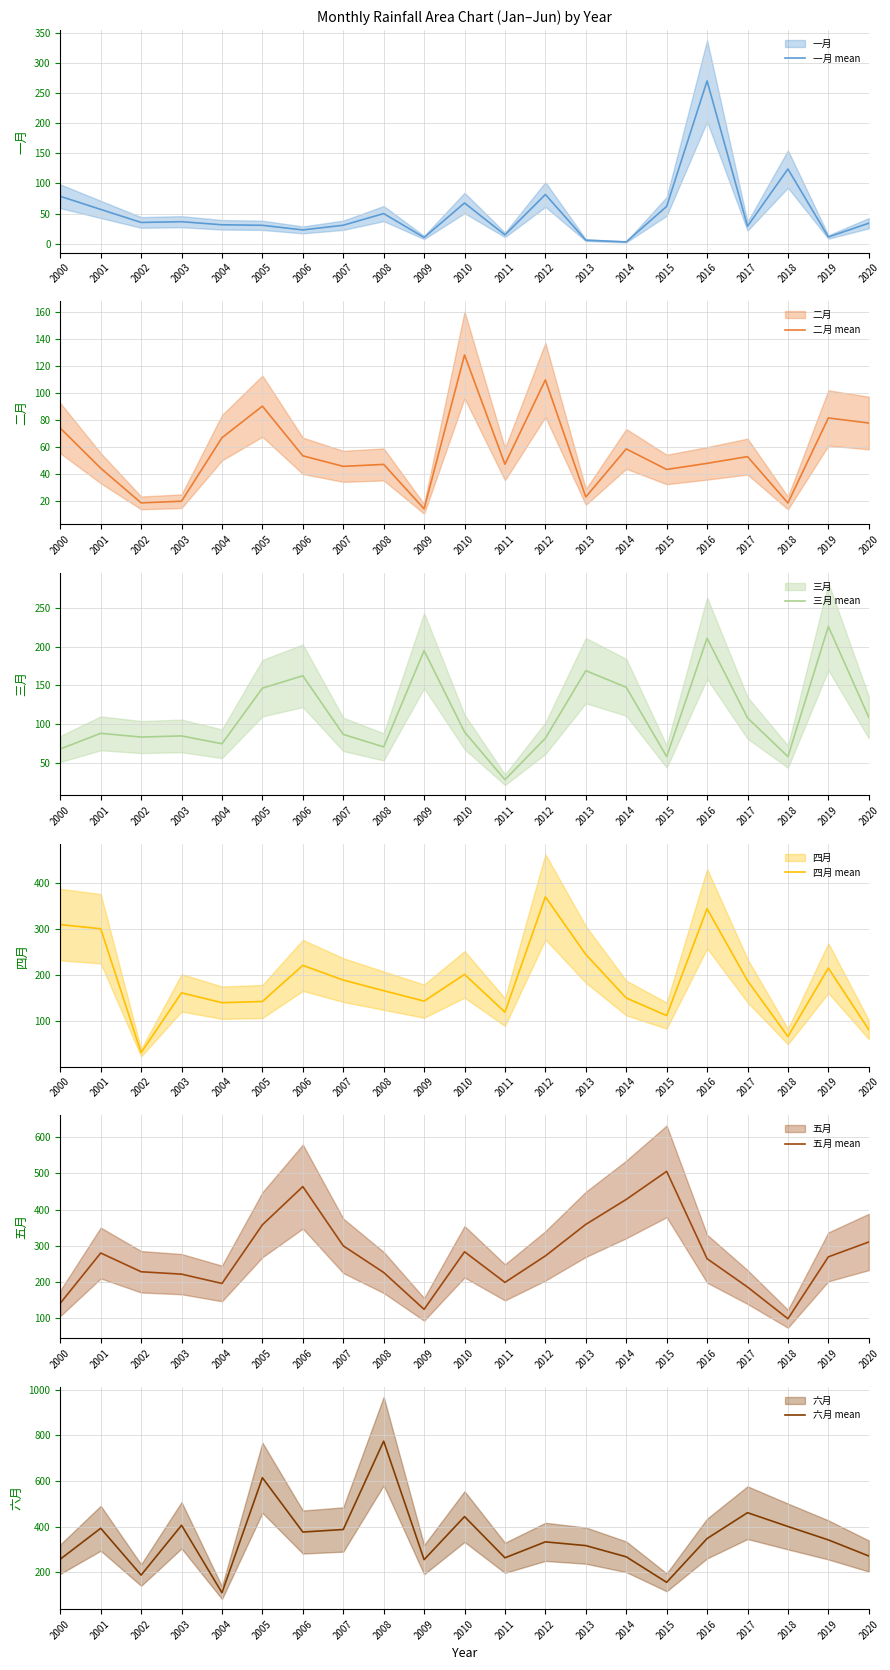

How many categories are shown in the chart?

21